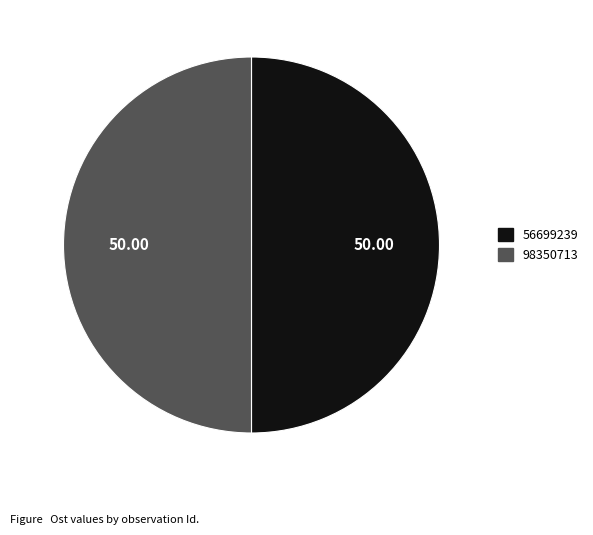

Approximately how many times larger is the value at 98350713 compared to 56699239?

1.0